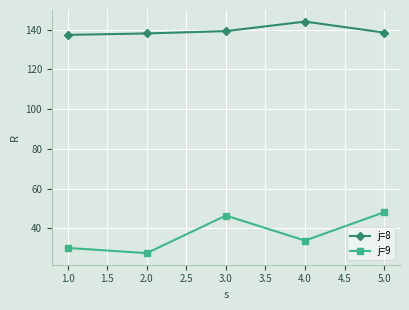

Is this an area chart (filled region under the line)?

No